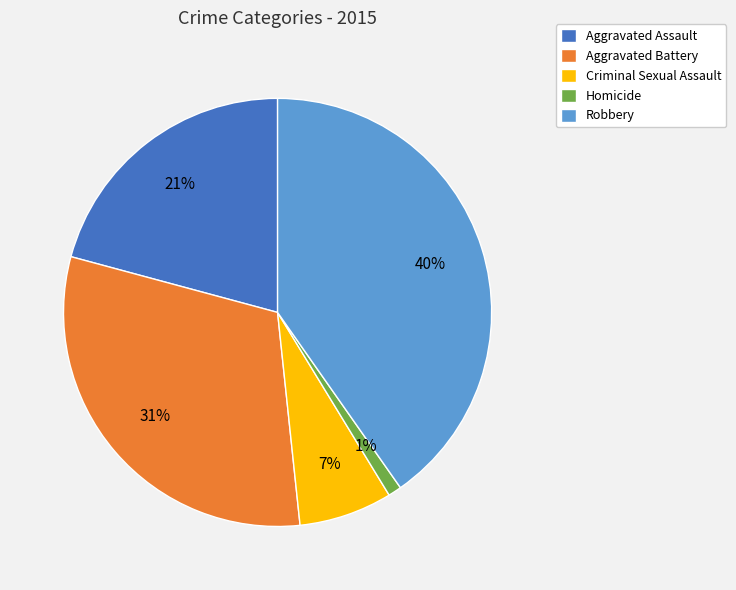

Approximately how many times larger is the value at Robbery compared to Homicide?

40.0